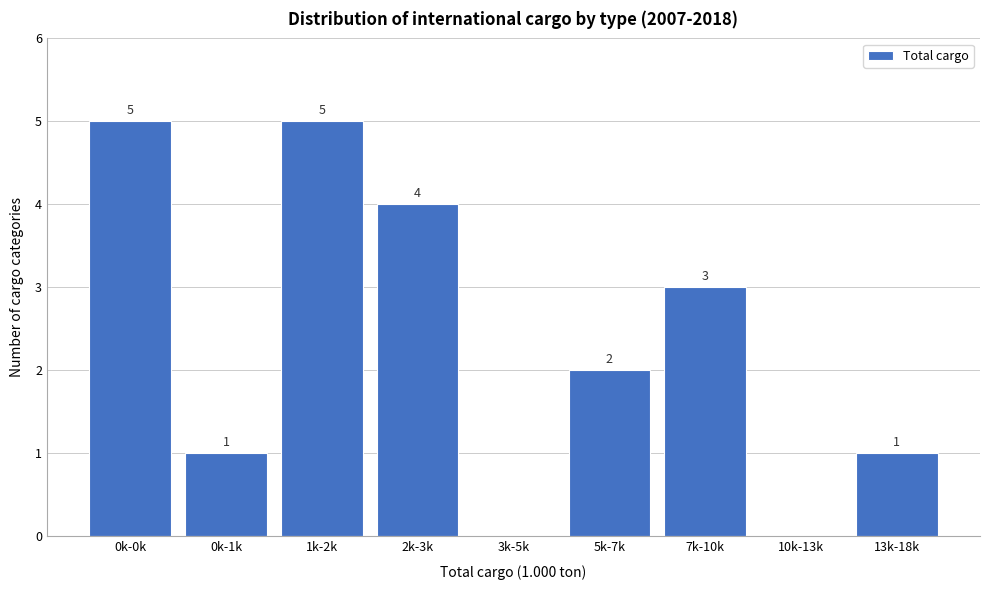

Reading left to right, transcribe all the data shown in this chart.

0k-0k=5	0k-1k=1	1k-2k=5	2k-3k=4	3k-5k=0	5k-7k=2	7k-10k=3	10k-13k=0	13k-18k=1